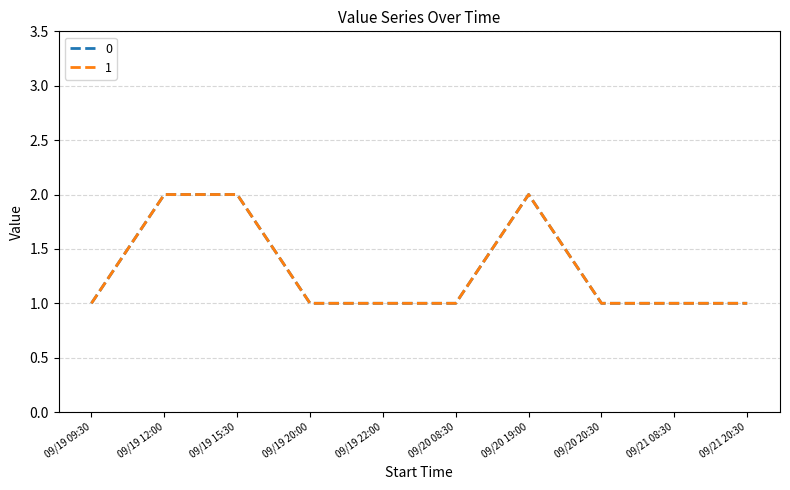

Reading left to right, extract all data points from this chart.

0: 1	2	2	1	1	1	2	1	1	1
1: 1	2	2	1	1	1	2	1	1	1